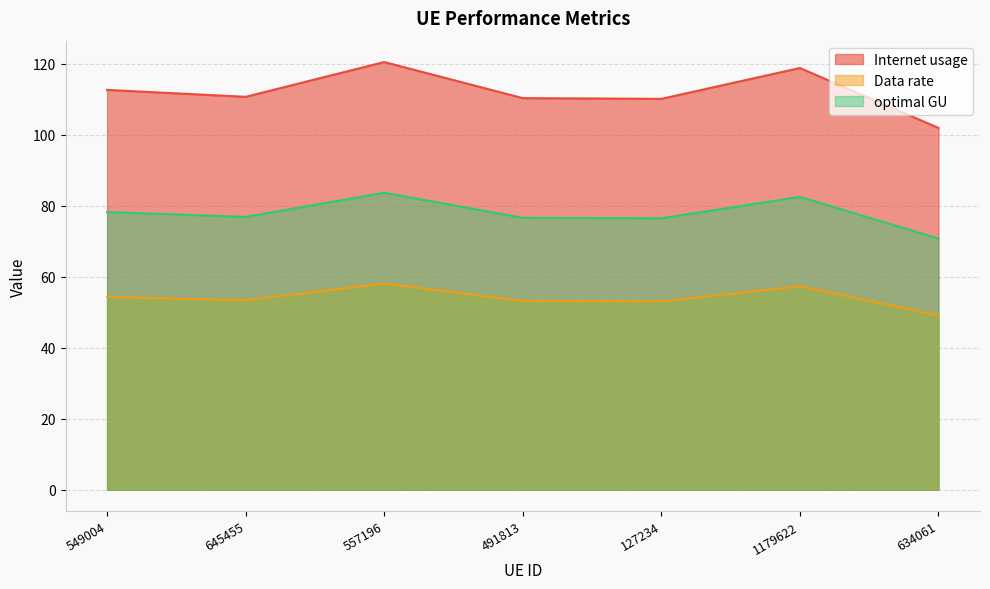

What is the lowest value of the Internet usage series?

101.9